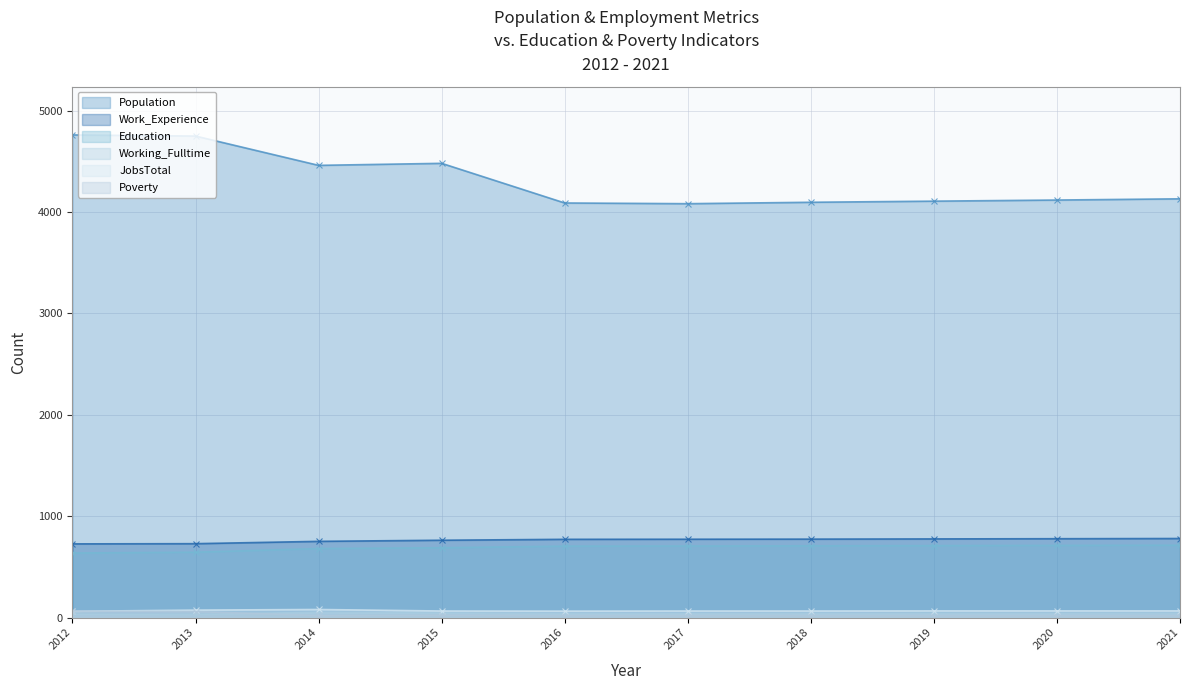

What is the difference between the second highest and minimum values in the Poverty series?

40